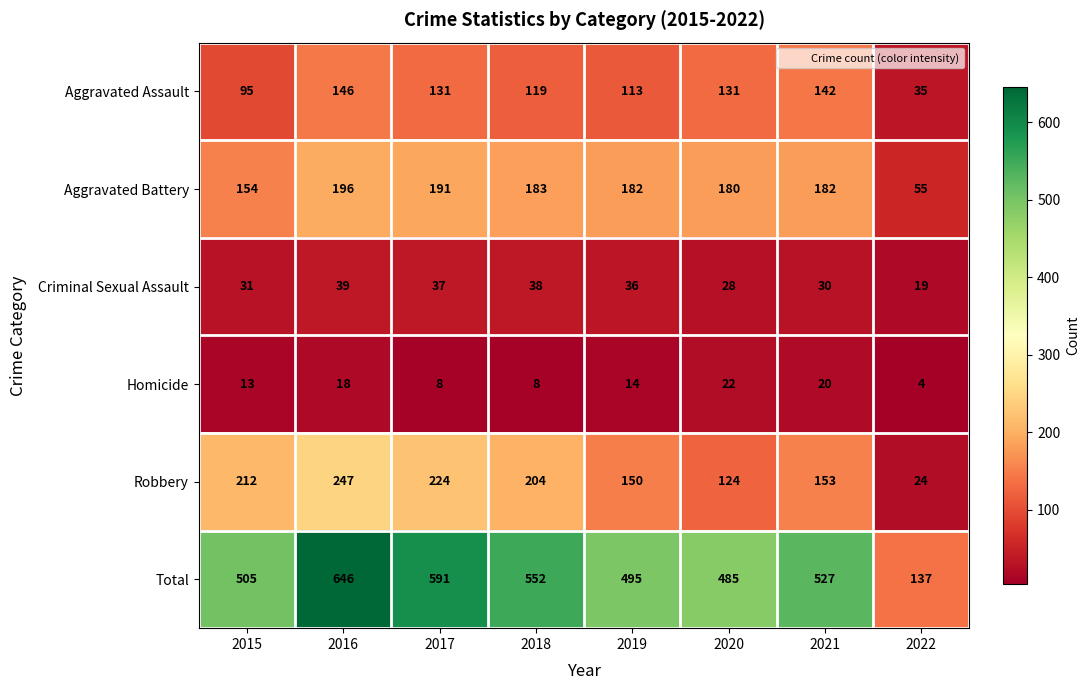

What is the maximum value shown in the chart?

646